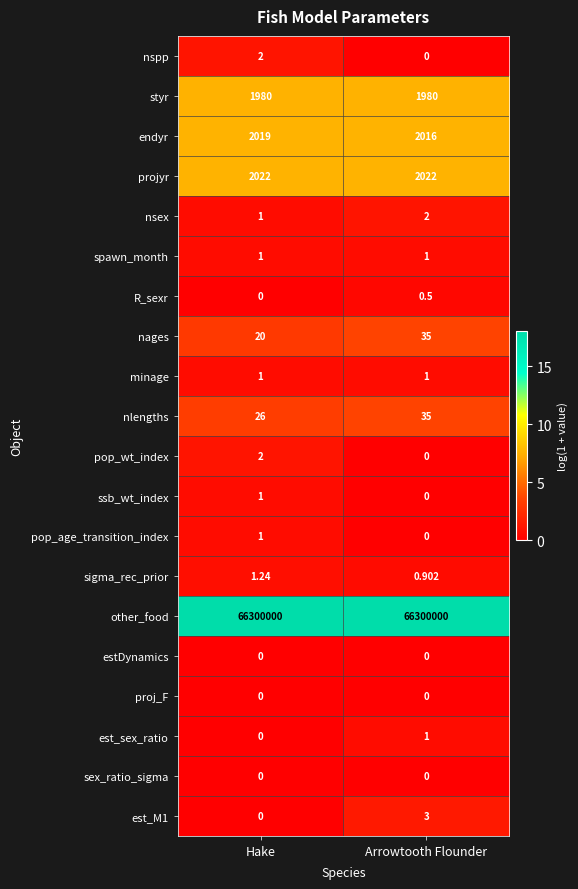

Which series has the largest range (max minus min)?

nages